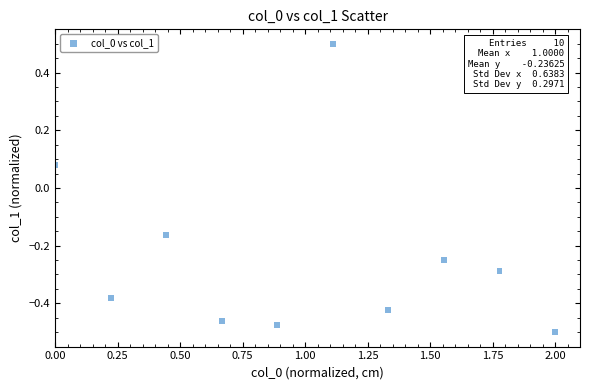

What is the range of X values (max minus min)?

2.0